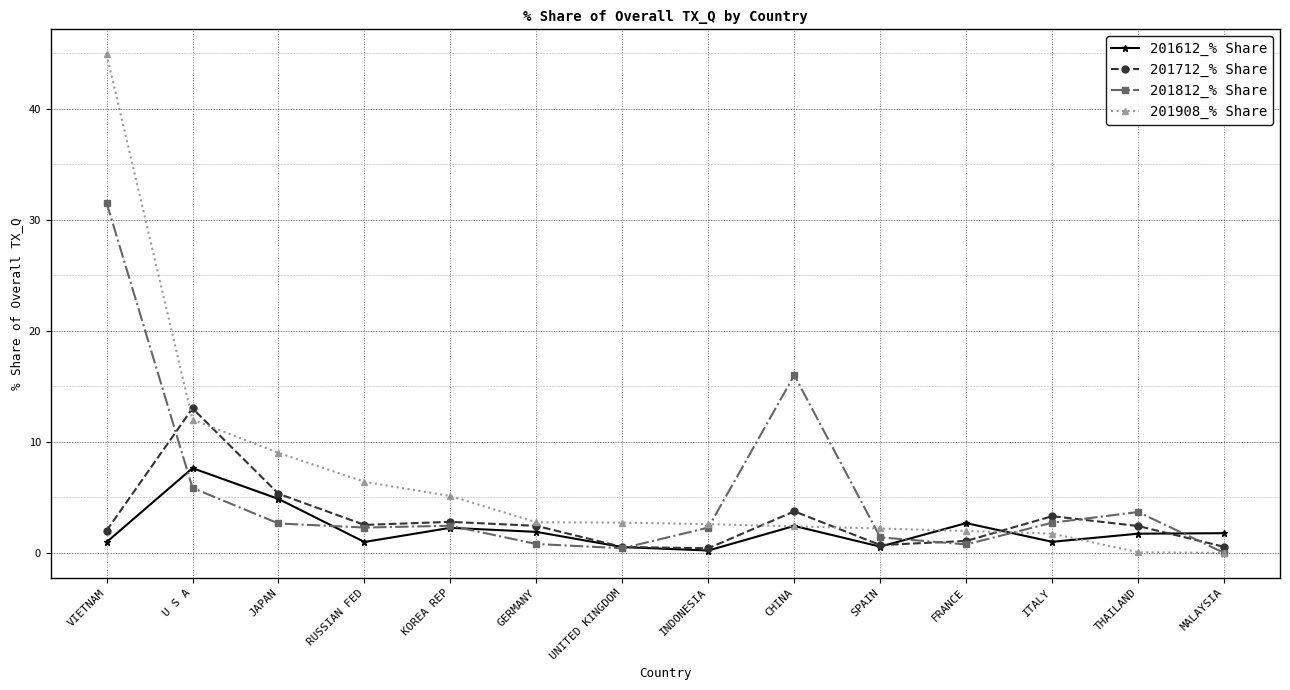

Which series changed the most between U S A and JAPAN?

201712_% Share